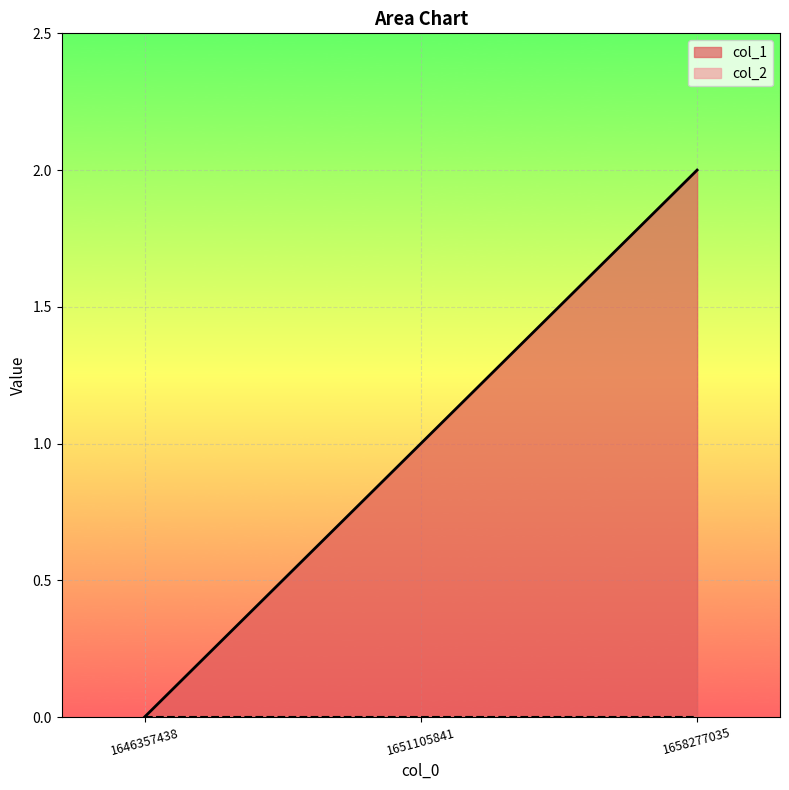

The col_1 series shows 3 at 1658277035. True or false?

False